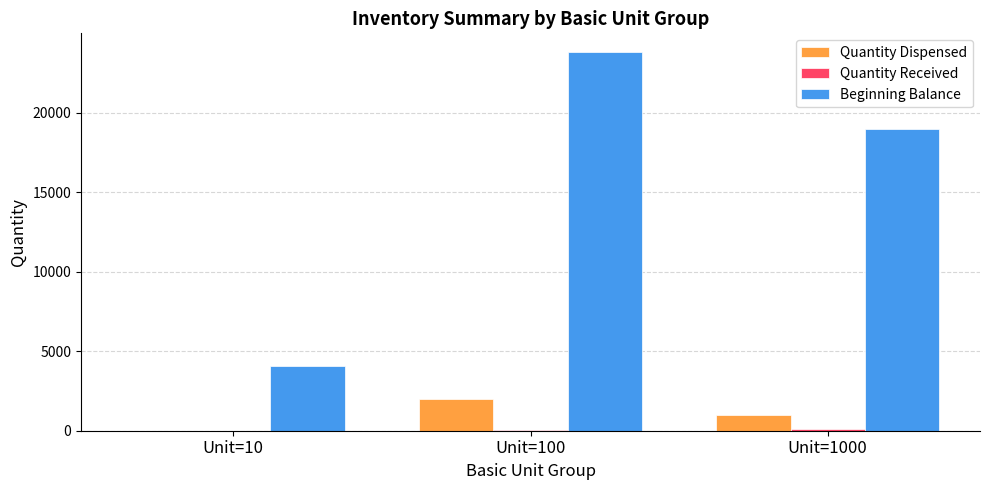

Which category has the highest value across all series?

Unit=100